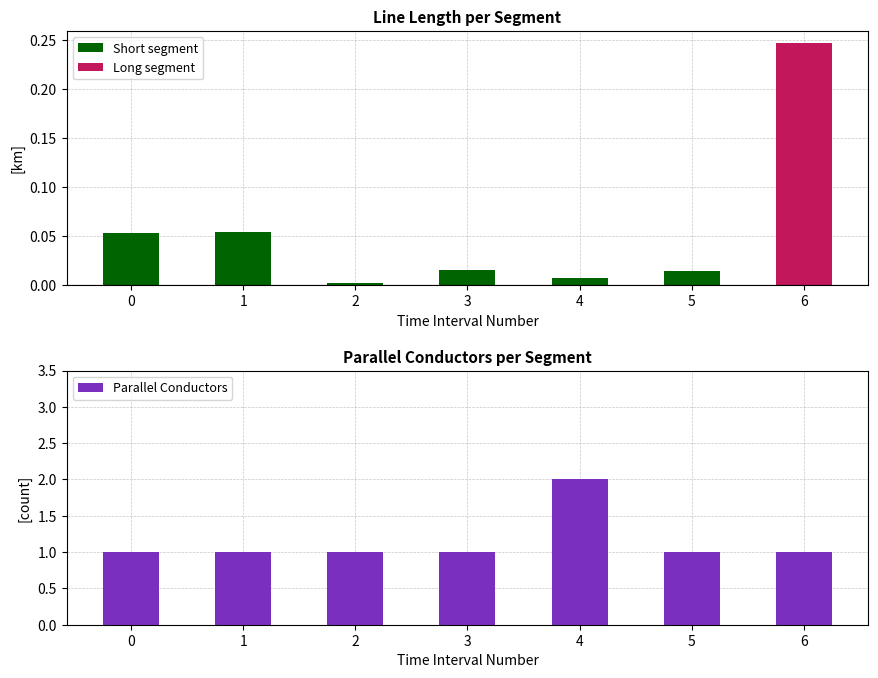

At which category is the sum across all series the highest?

4